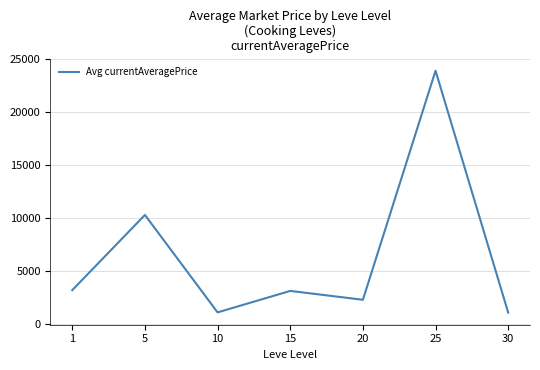

Between 10 and 5, which is larger?

5